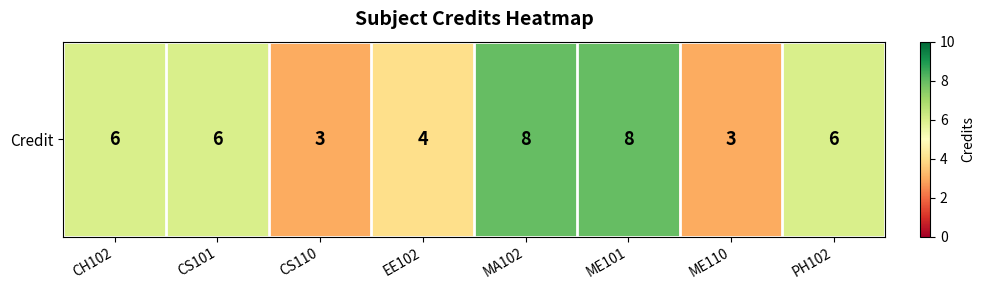

What is the smallest value displayed?

3